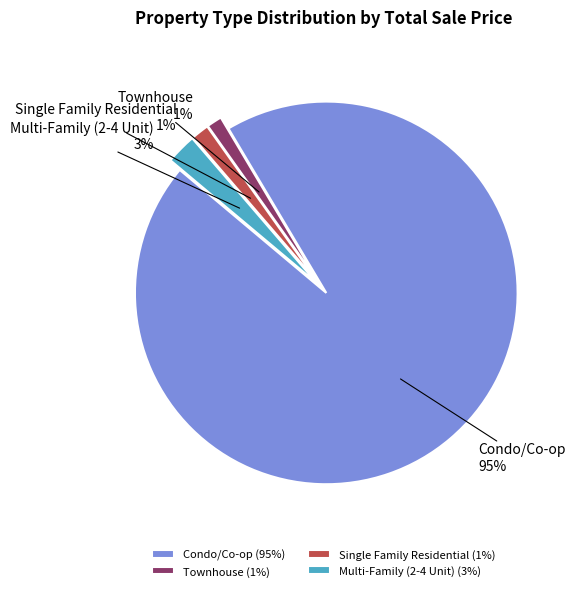

Does Condo/Co-op represent more than half of the total?

Yes